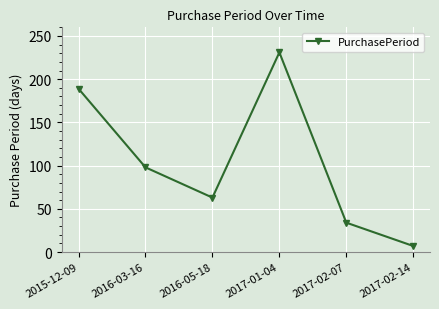

What is the sum of the values at 2016-05-18 and 2015-12-09?

252